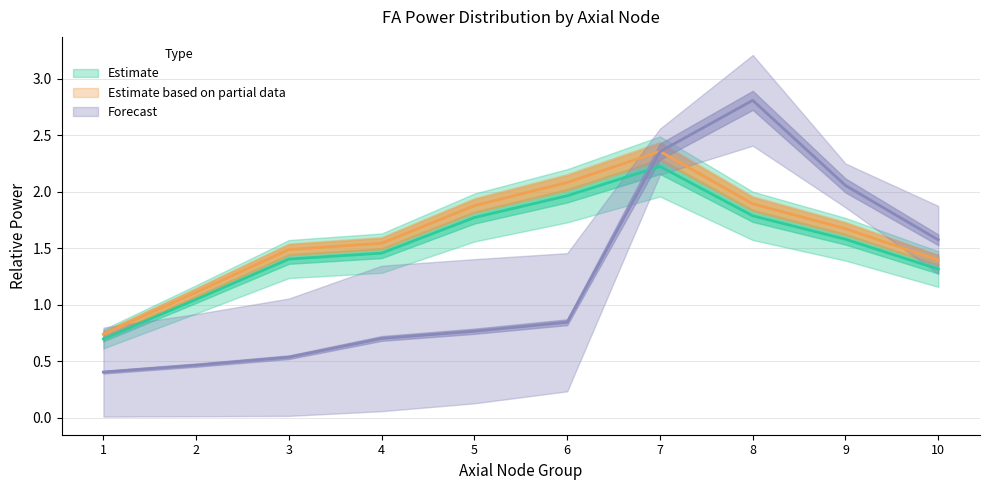

Which series has the widest spread of values?

FA15